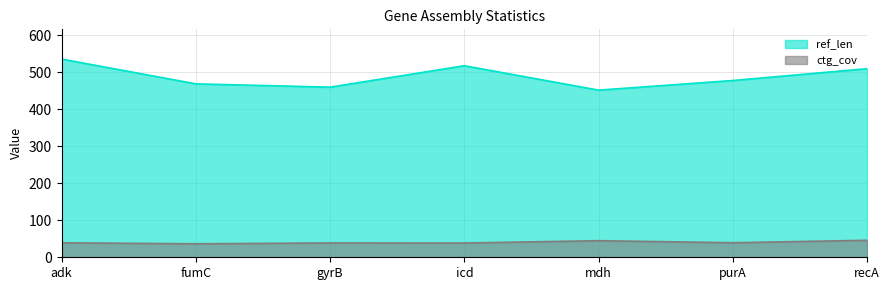

Reading left to right, extract all data points from this chart.

ref_len: 536.0	469.0	460.0	518.0	452.0	478.0	510.0
ctg_cov: 39.2	36.5	38.8	38.6	44.9	39.4	46.0